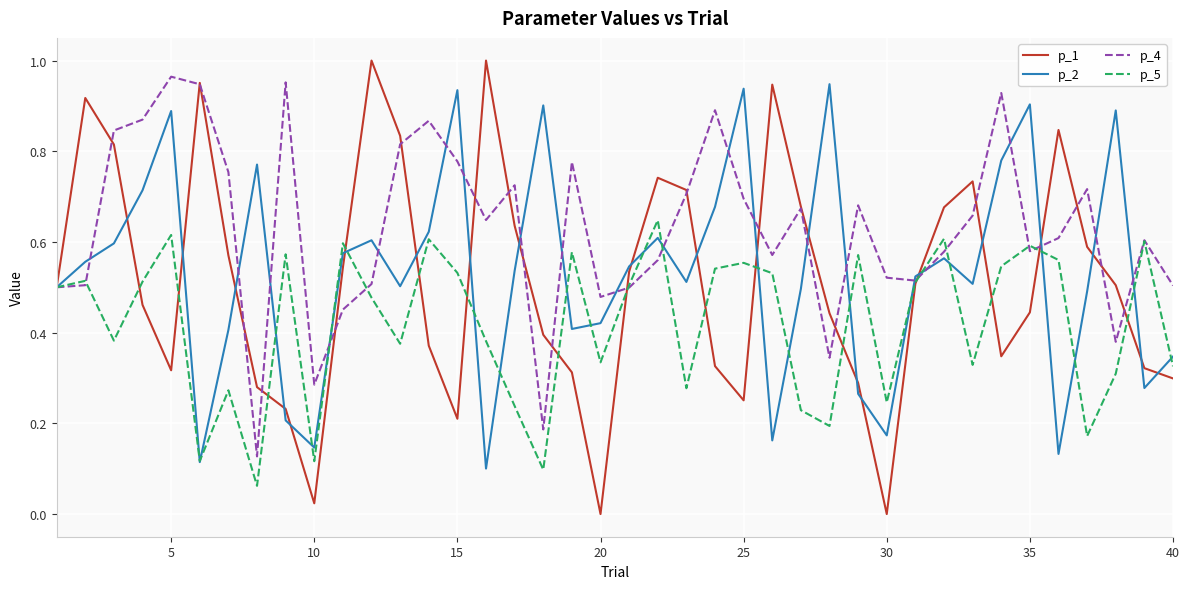

Which series has the widest spread of values?

p_1